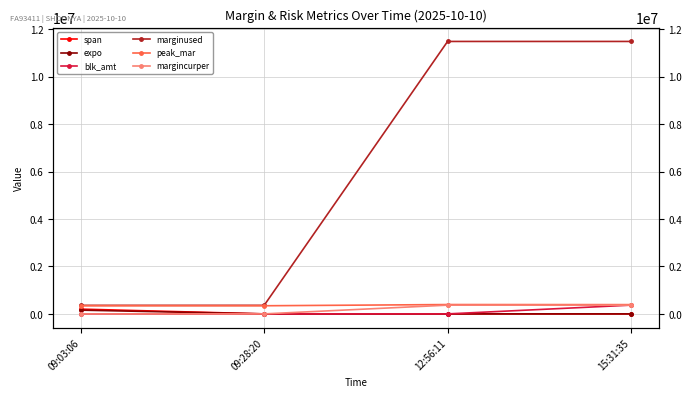

True or false: marginused and peak_mar cross at least once.

False